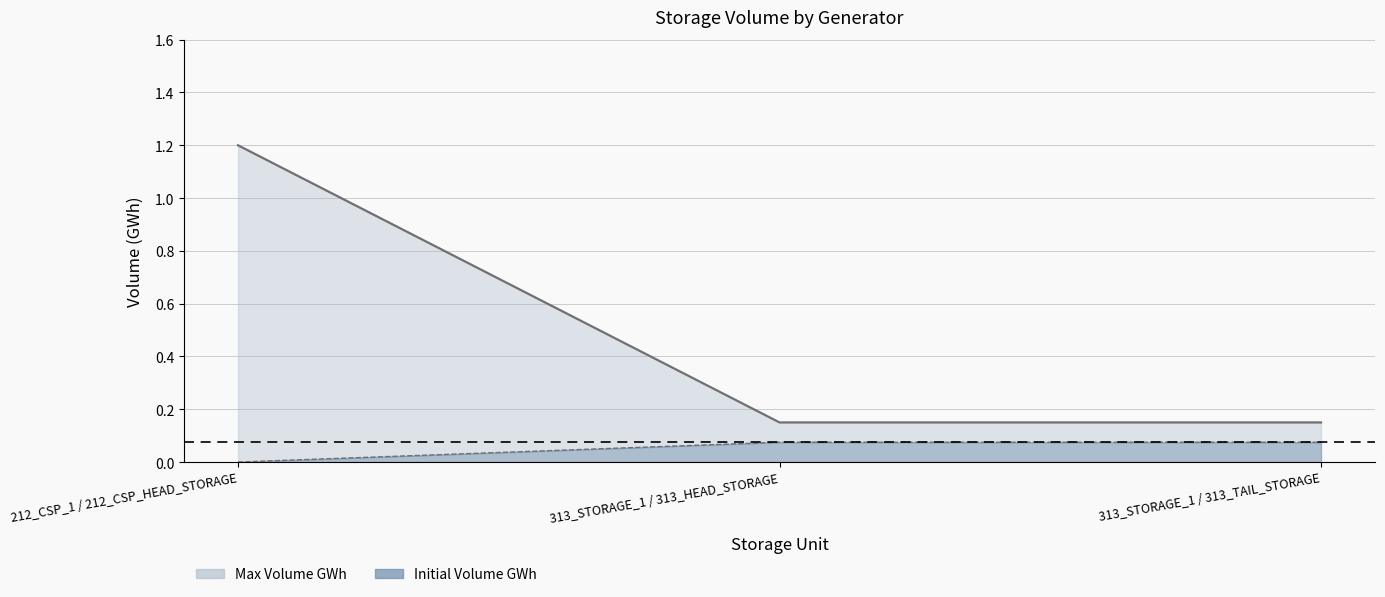

What position from the left is 313_STORAGE_1 / 313_TAIL_STORAGE?

3